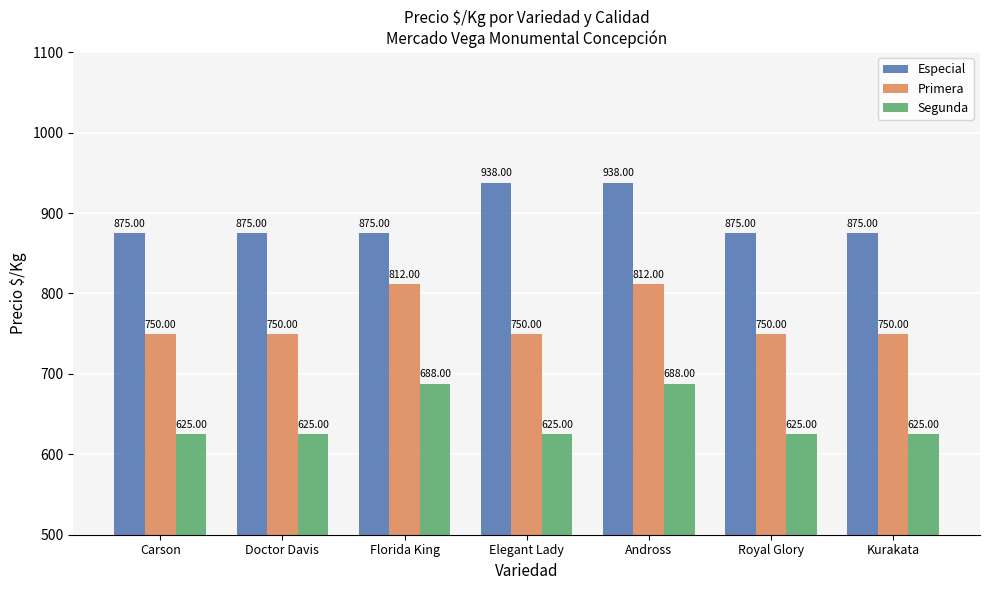

List the series in order of their overall mean, highest first.

Especial, Primera, Segunda